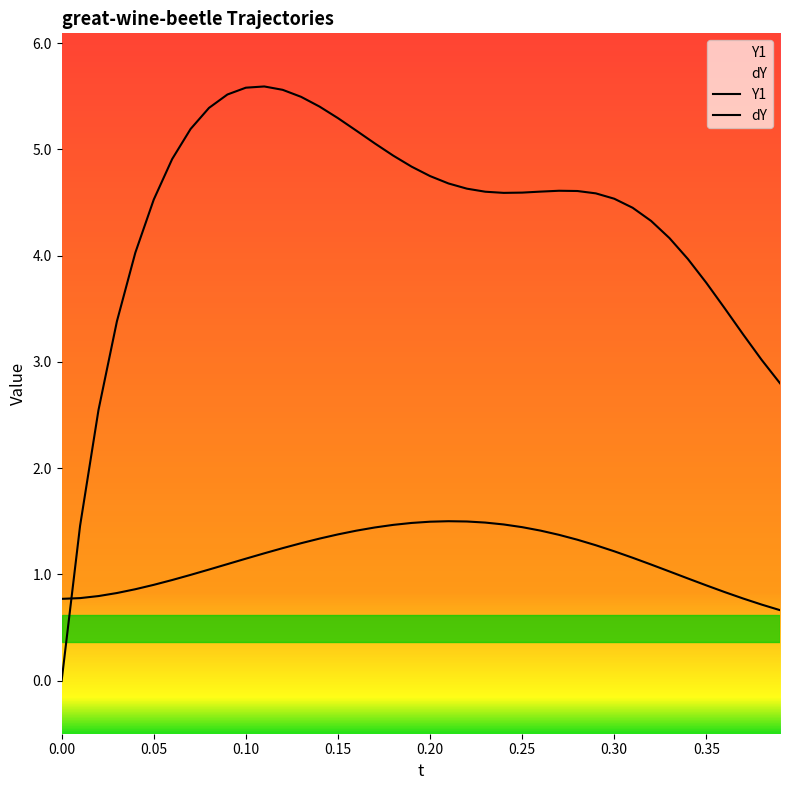

True or false: dY has a value of 2.4 at 0.35.

False